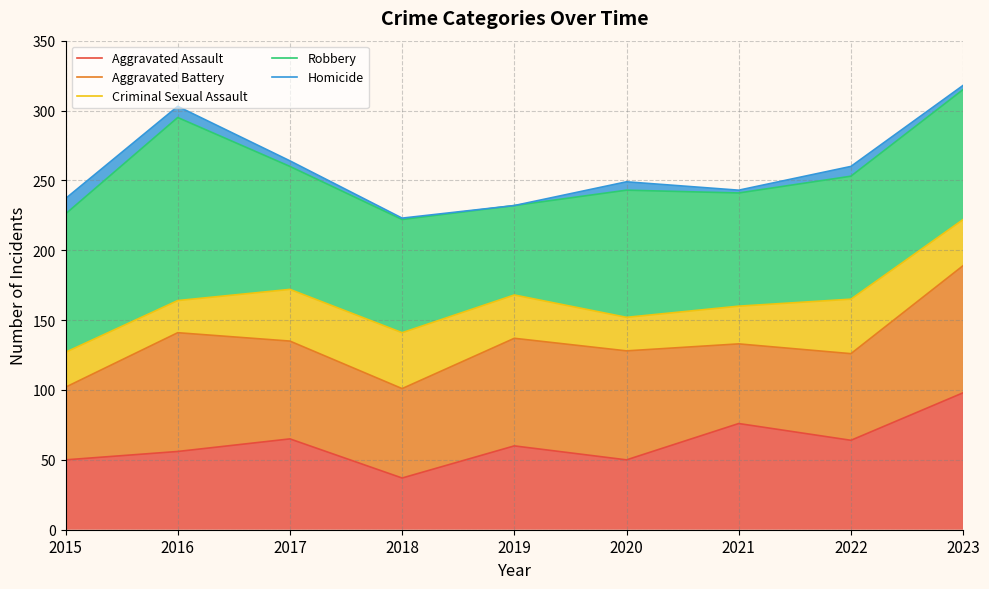

The Aggravated Assault series shows 50 at 2020. True or false?

True